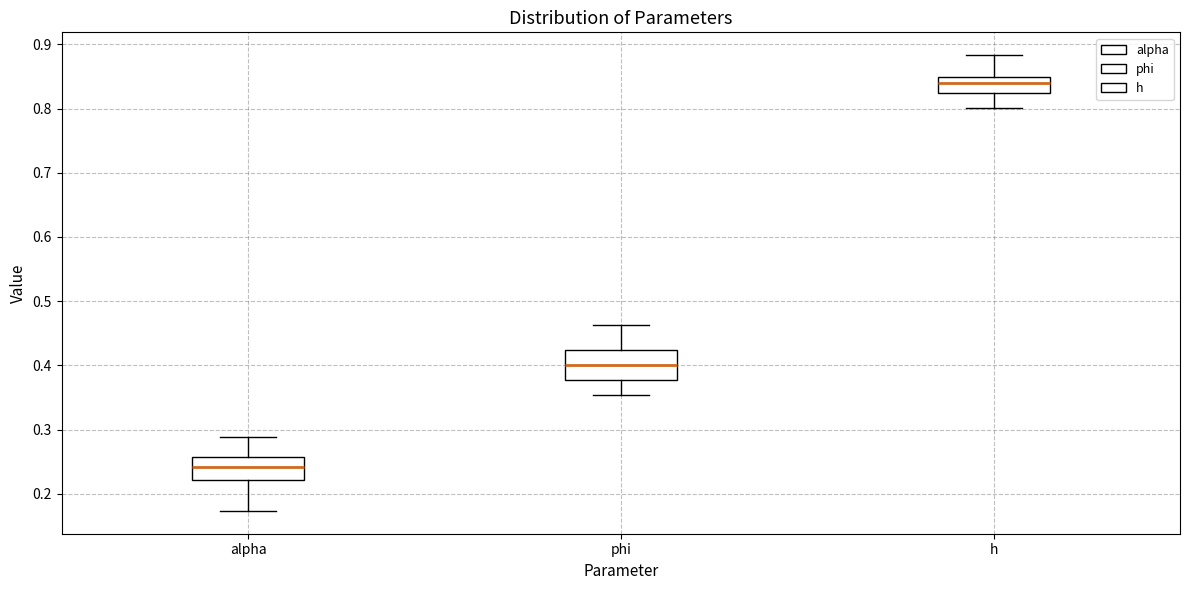

Reading left to right, read every box against the y-axis: the position of its median line, the range the box covers, and the ends of its whiskers. The values are not printed on the chart, so give them approximately, as read against the axis.

alpha: median 0.24, box 0.22 to 0.26, whiskers 0.17 to 0.29
phi: median 0.40, box 0.38 to 0.42, whiskers 0.35 to 0.46
h: median 0.84, box 0.82 to 0.85, whiskers 0.80 to 0.88